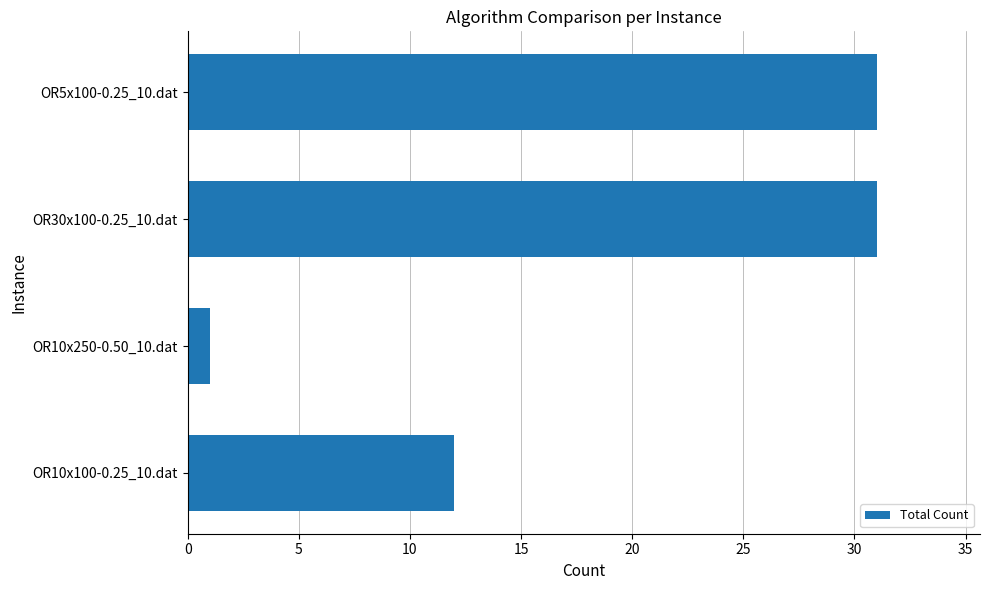

What is the difference between the values at OR10x100-0.25_10.dat and OR30x100-0.25_10.dat?

19